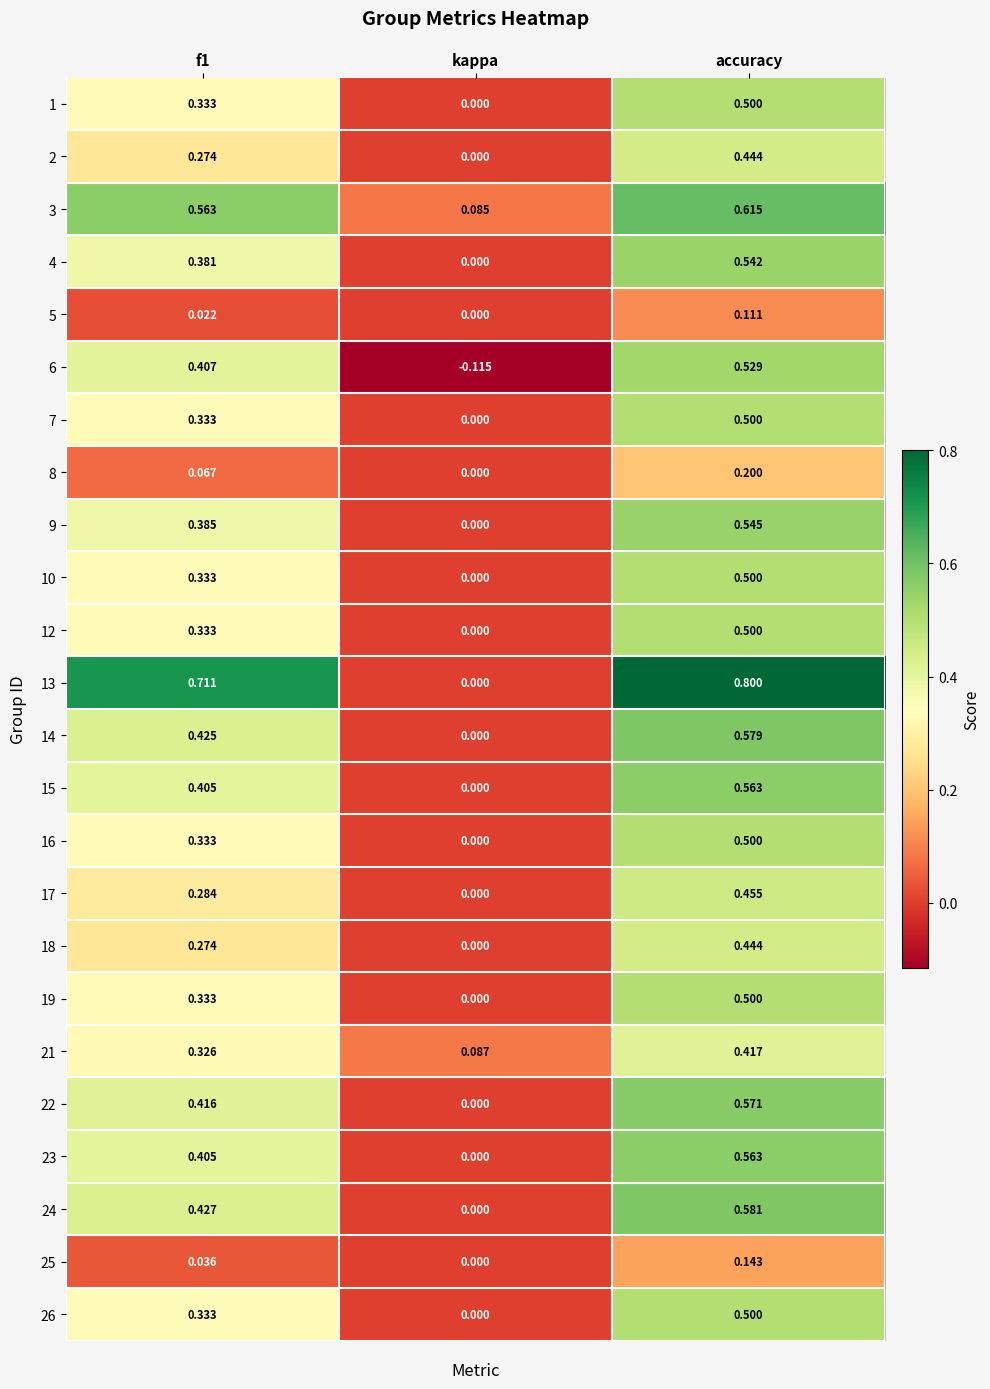

How many positive values does the 2 series have?

2